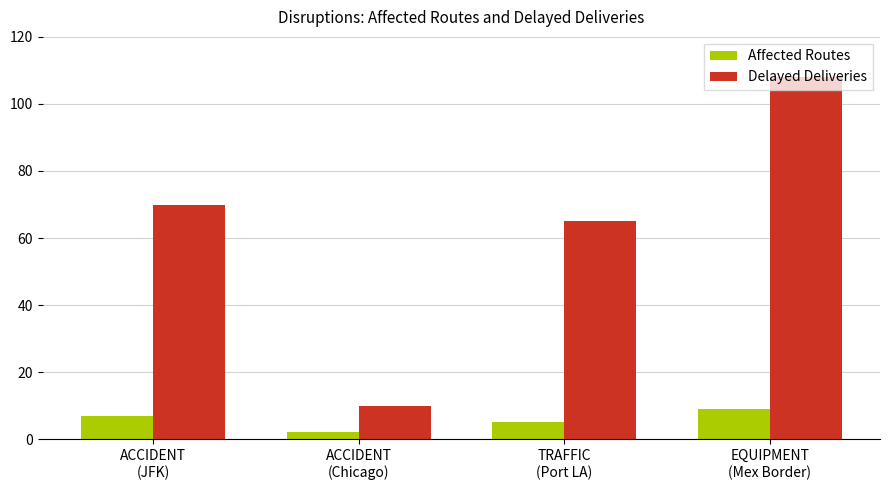

At ACCIDENT
(JFK), list the series in order from largest to smallest.

Delayed Deliveries, Affected Routes